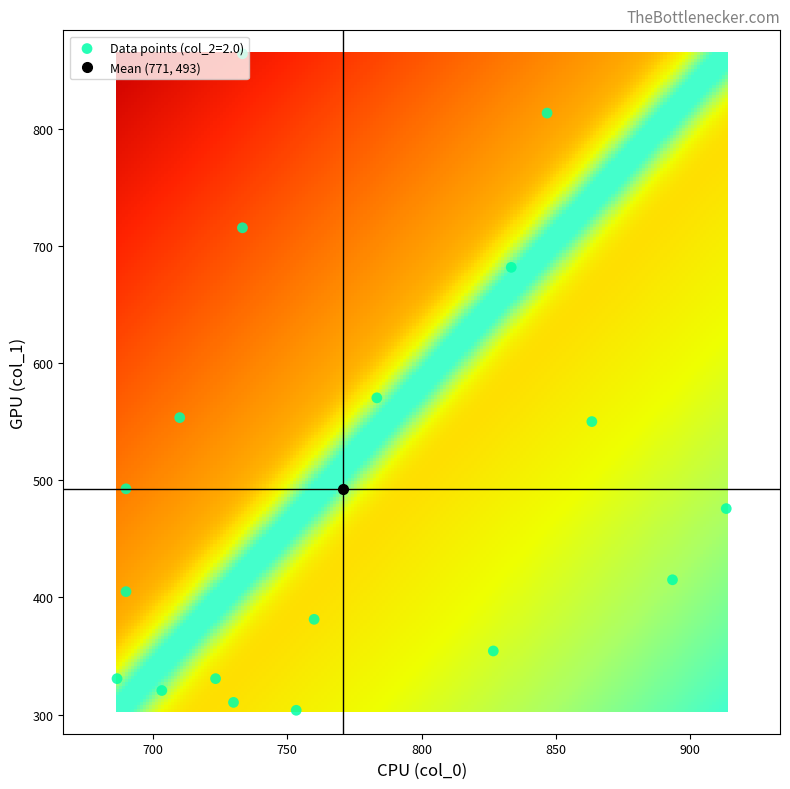

Which has a higher value, 3 or 15?

15